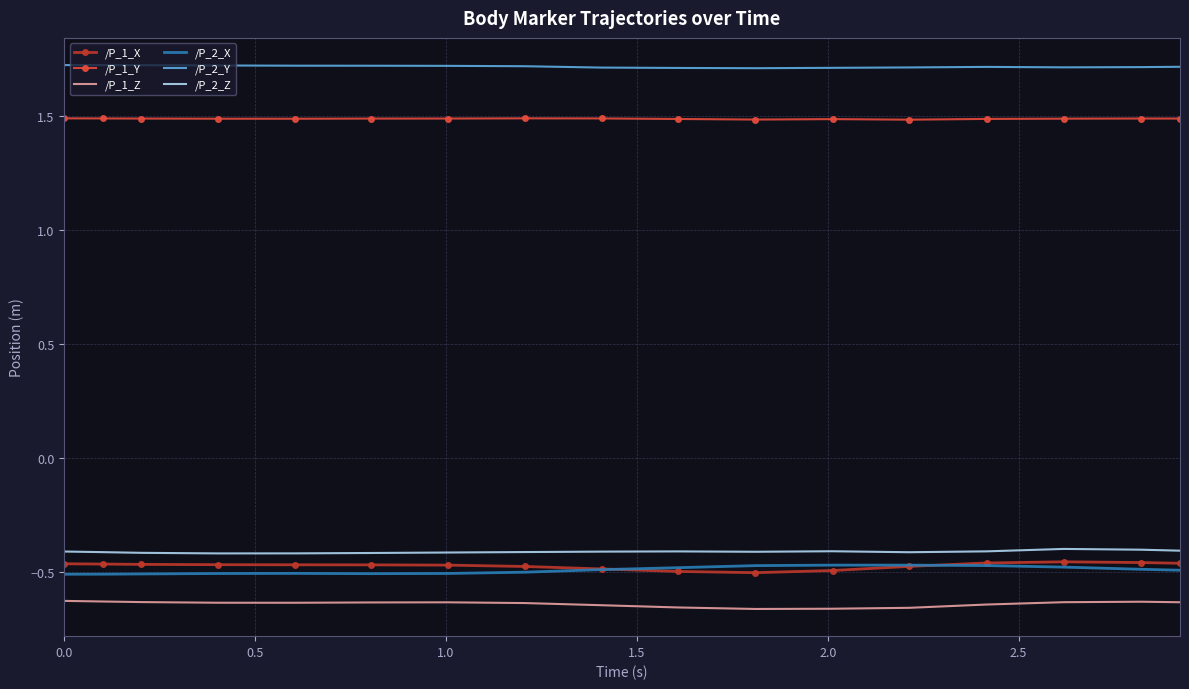

True or false: /P_1_Z and /P_1_X intersect in this chart.

False